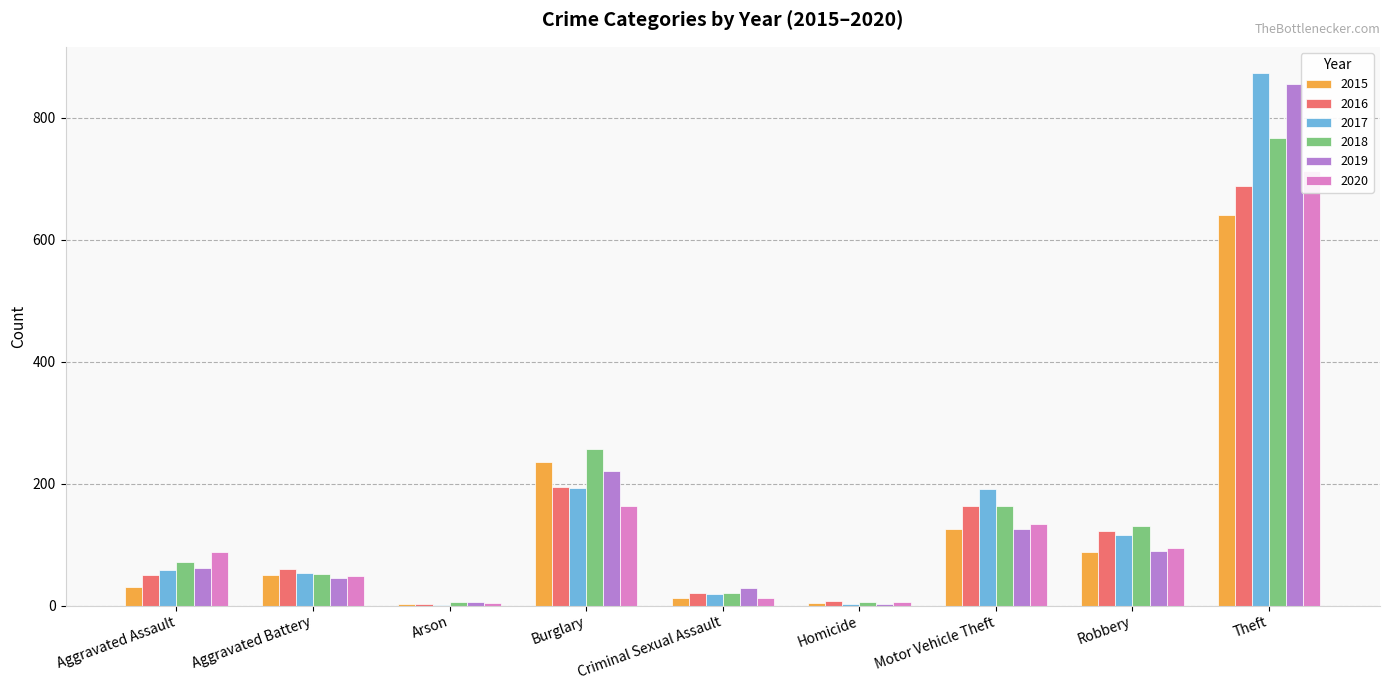

What is the difference between the second highest and minimum values in the 2017 series?

191